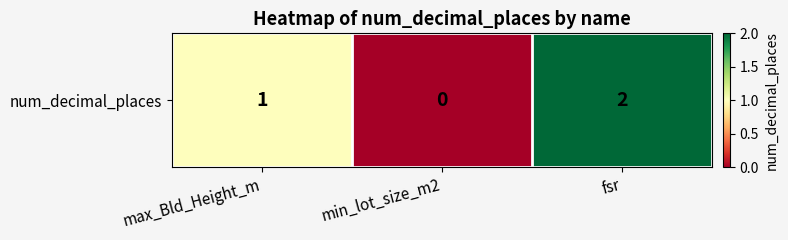

What is the approximate value at max_Bld_Height_m?

1